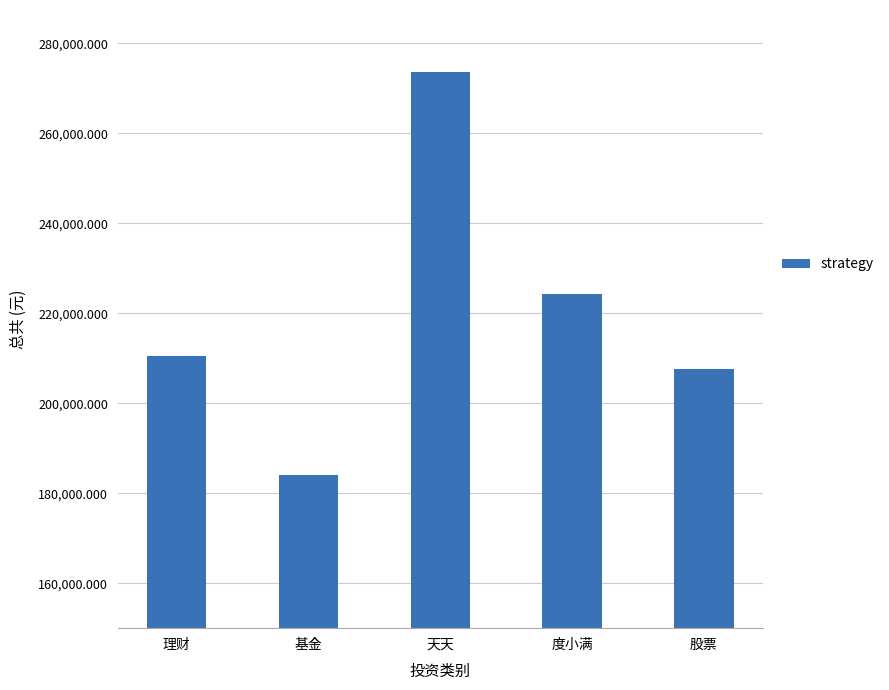

What is the label of the 1st bar from the right?

股票